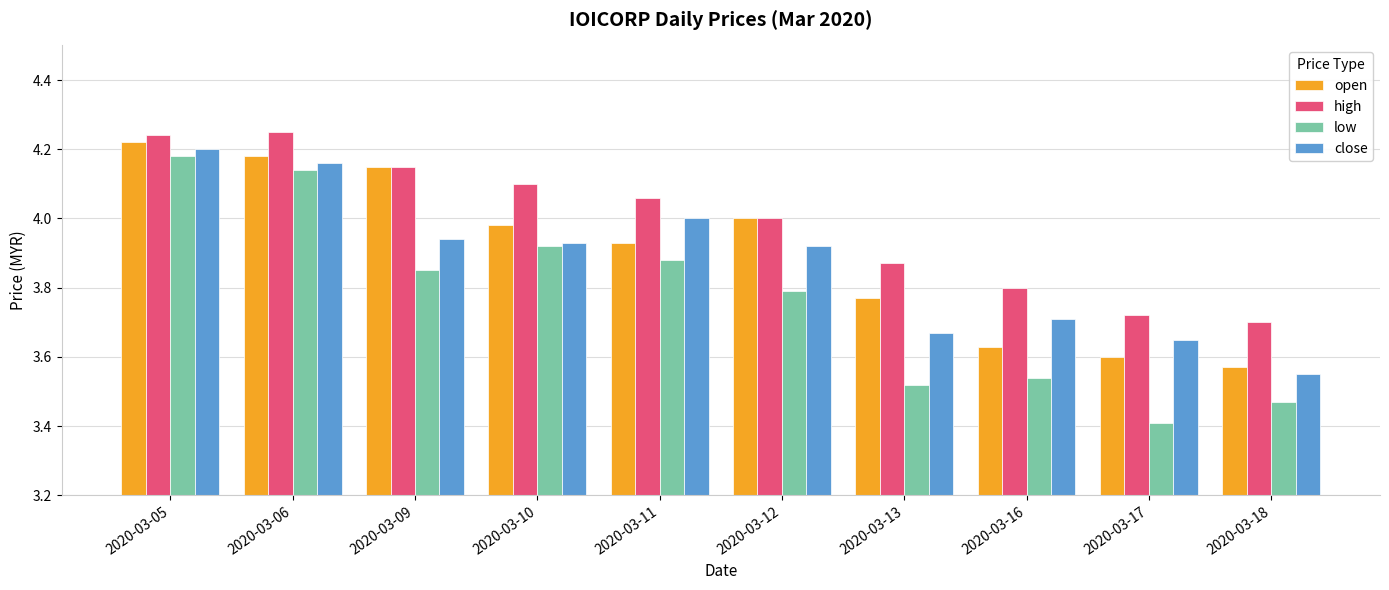

How many groups of bars are there?

10